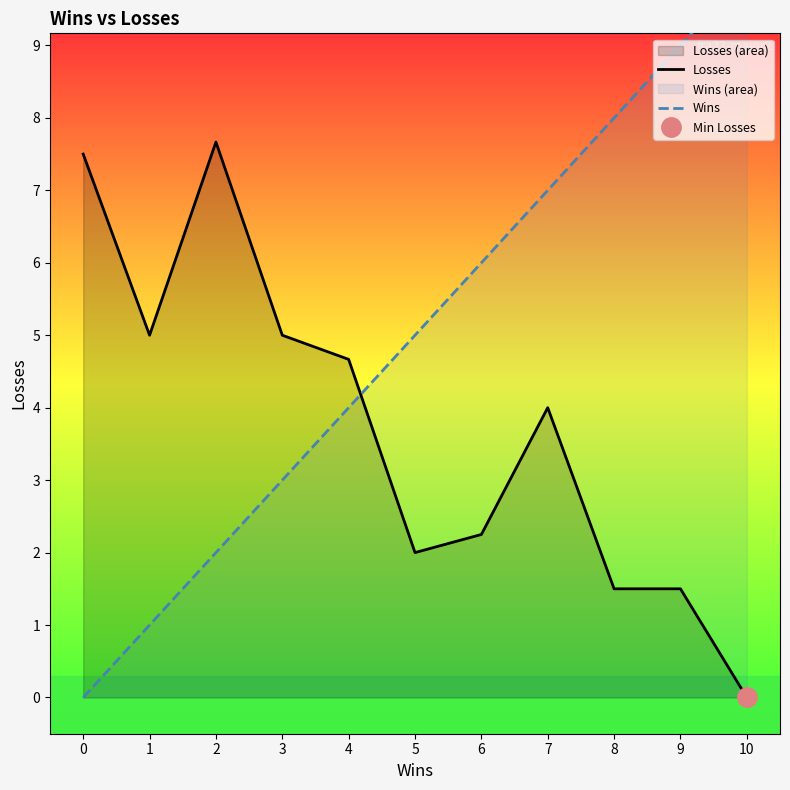

Count the number of categories in the chart.

11